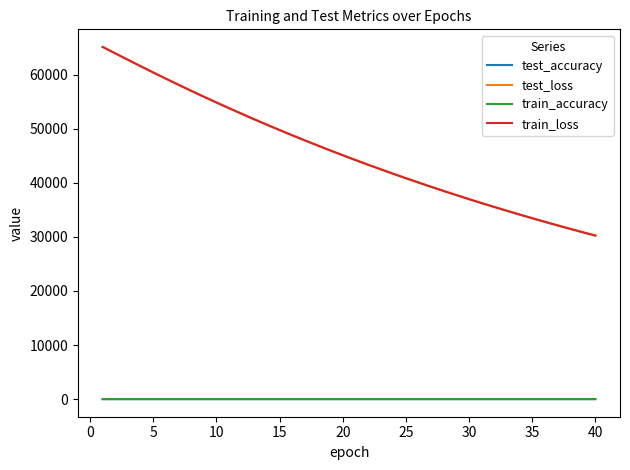

What is the greatest value displayed?

65115.5